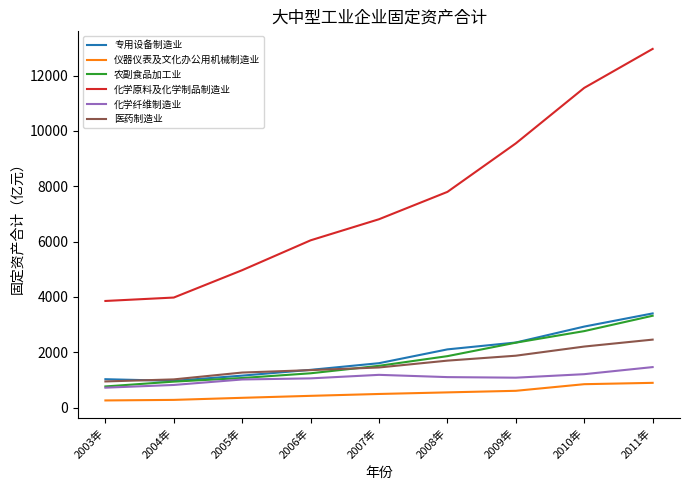

At which category is the sum across all series the highest?

2011年